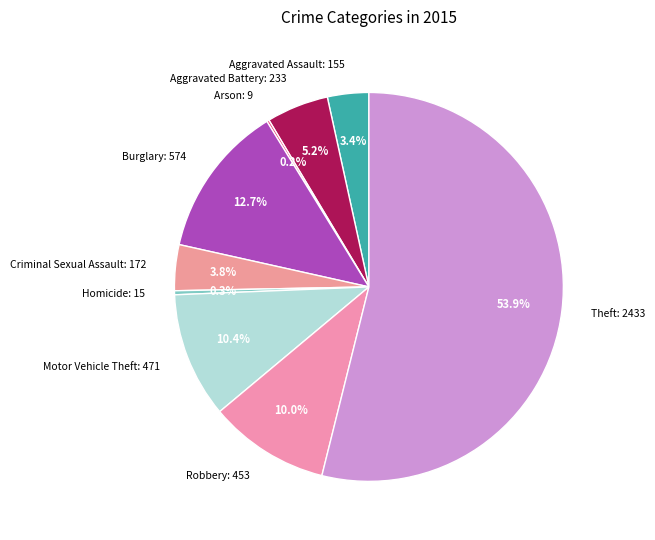

What is the ratio of the value at Criminal Sexual Assault: 172 to the value at Homicide: 15?

11.5